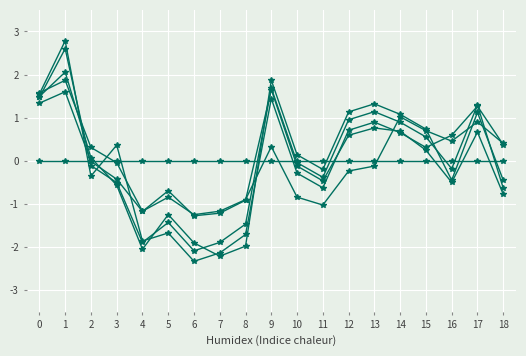

The value of col_8 at 1 is 4.6. True or false?

False